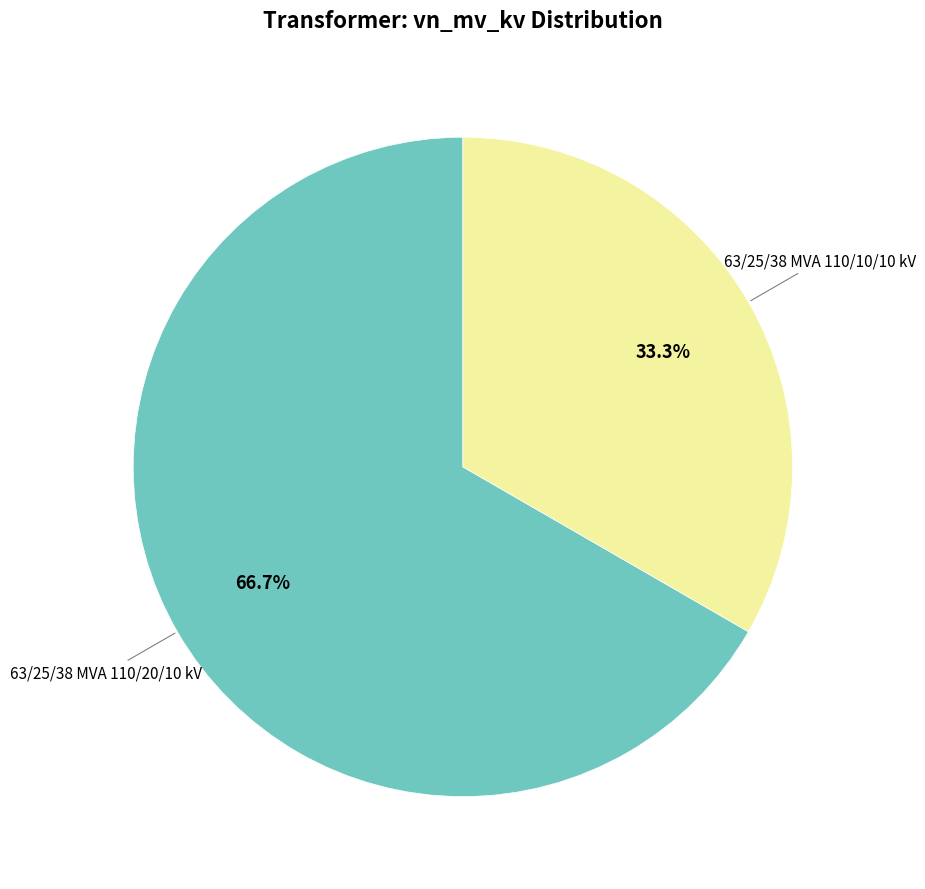

Does any single category account for the majority?

Yes